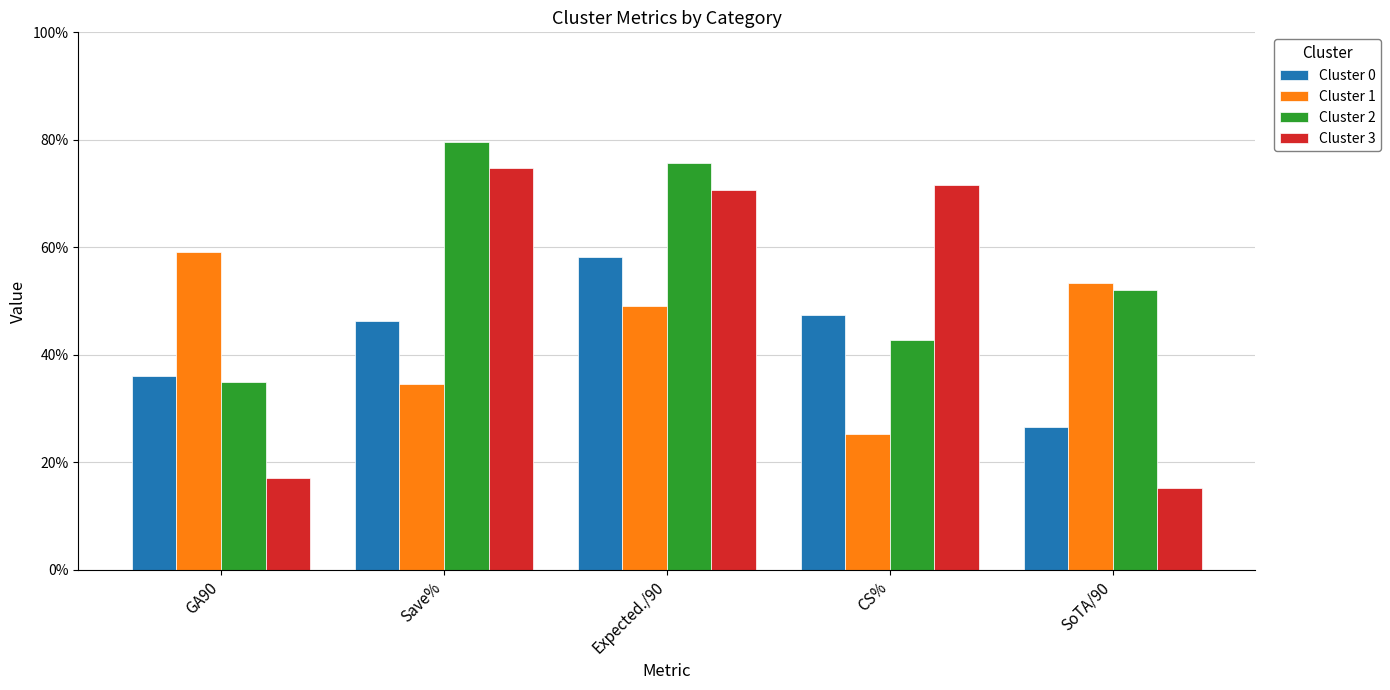

Reading right to left, extract all data points from this chart.

Cluster 0: 0.3	0.5	0.6	0.5	0.4
Cluster 1: 0.5	0.3	0.5	0.3	0.6
Cluster 2: 0.5	0.4	0.8	0.8	0.3
Cluster 3: 0.2	0.7	0.7	0.7	0.2